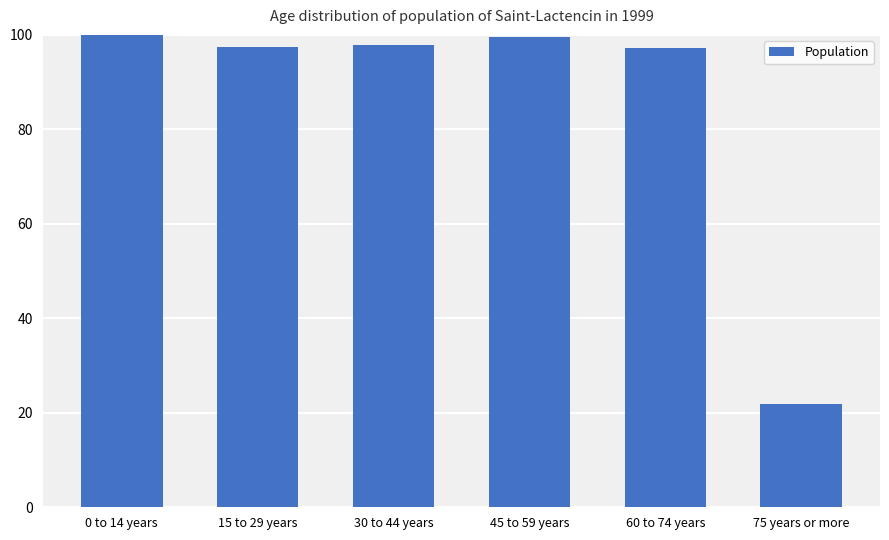

Read the value at 0 to 14 years.

100.0